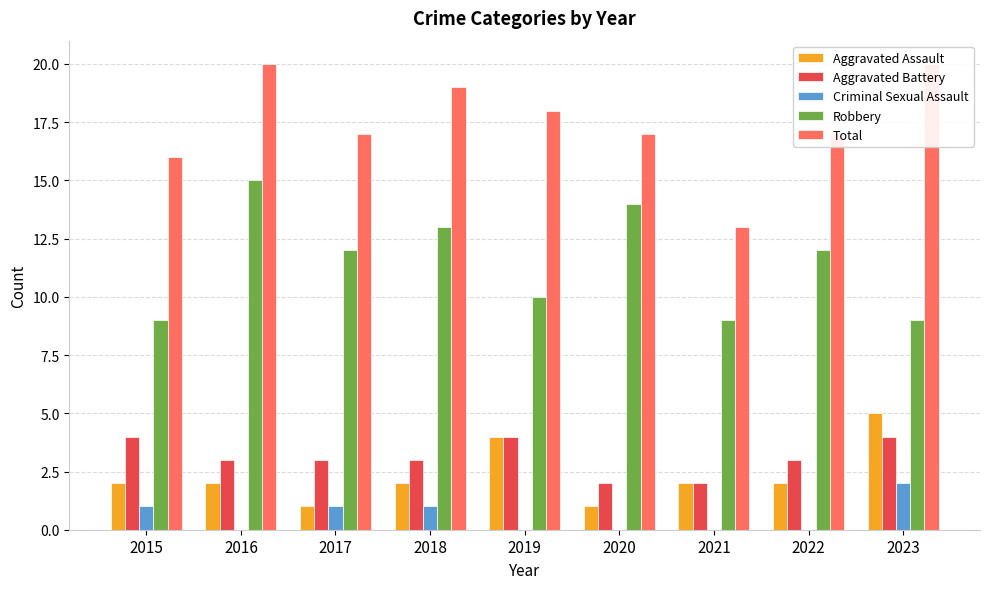

How many data points in Aggravated Battery are less than 3?

2